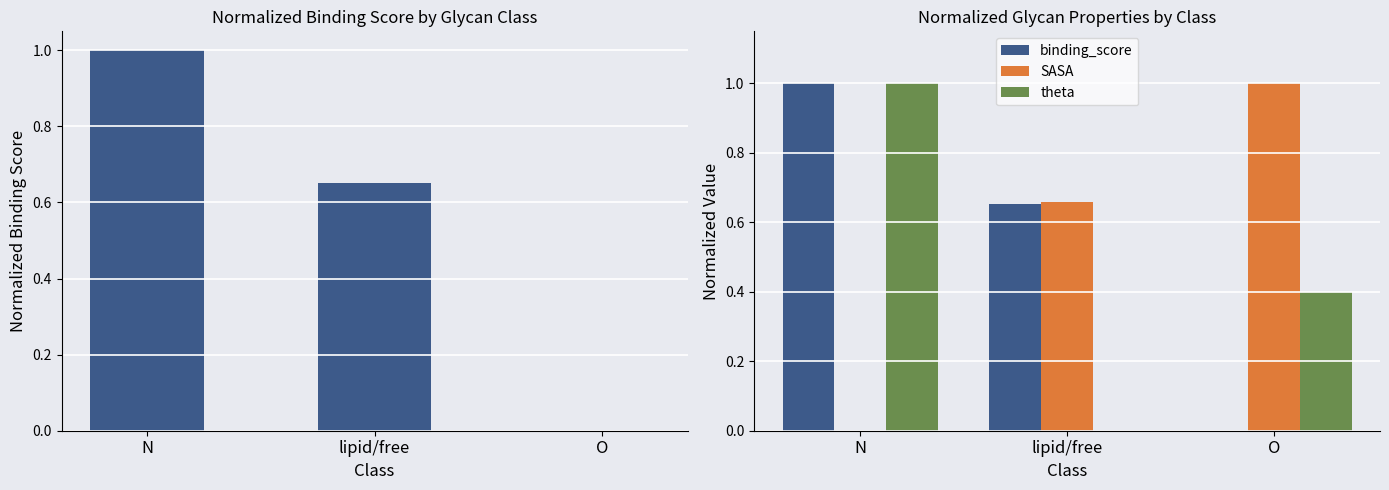

Which category has the lowest value across all series?

O